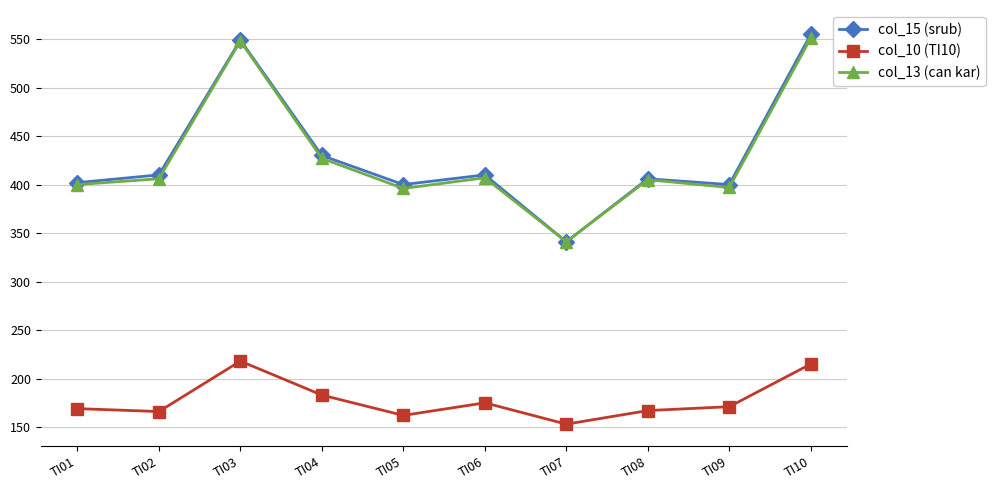

What are all the series names shown in the legend?

col_15 (srub), col_10 (TI10), col_13 (can kar)